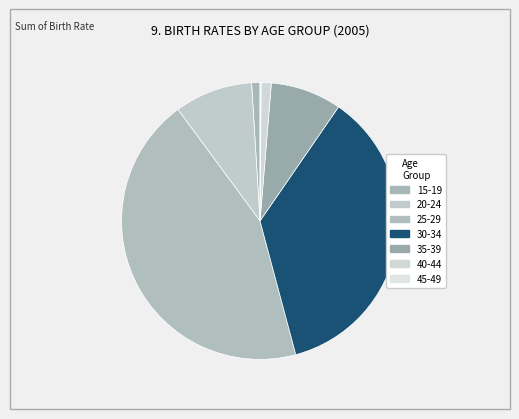

What percentage do 30-34 and 45-49 together represent?

36.4%